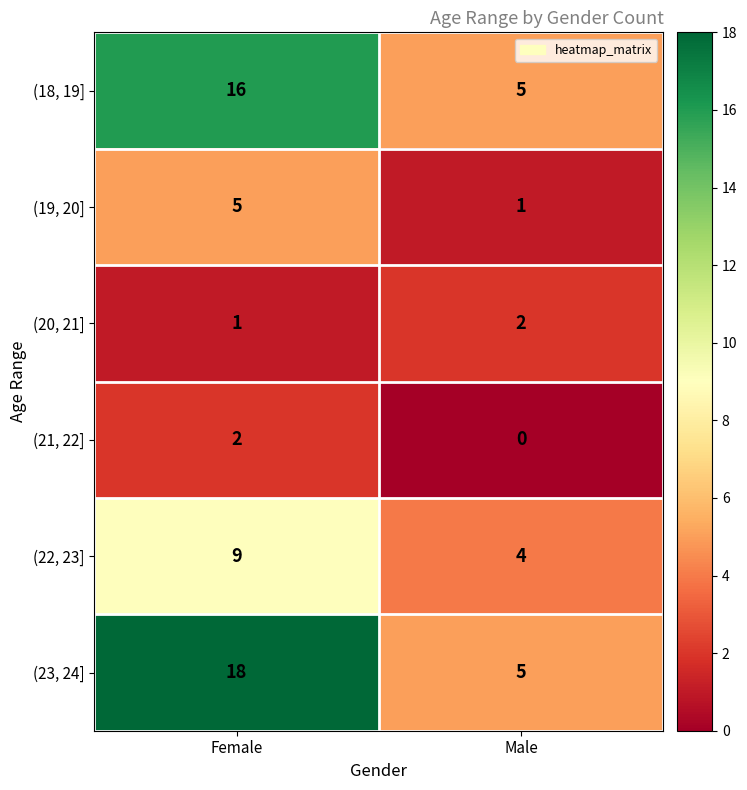

List the labels in order of (20, 21] value, smallest first.

Female, Male